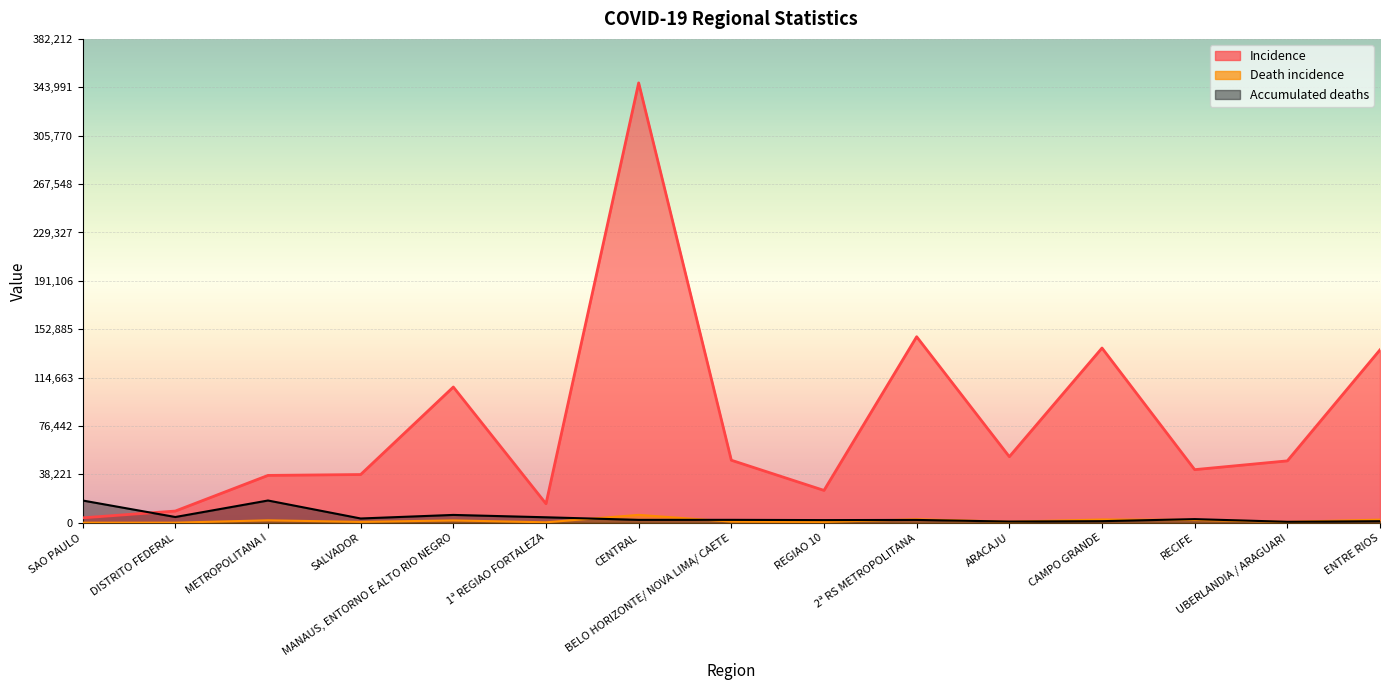

Which series has the largest range (max minus min)?

Incidence